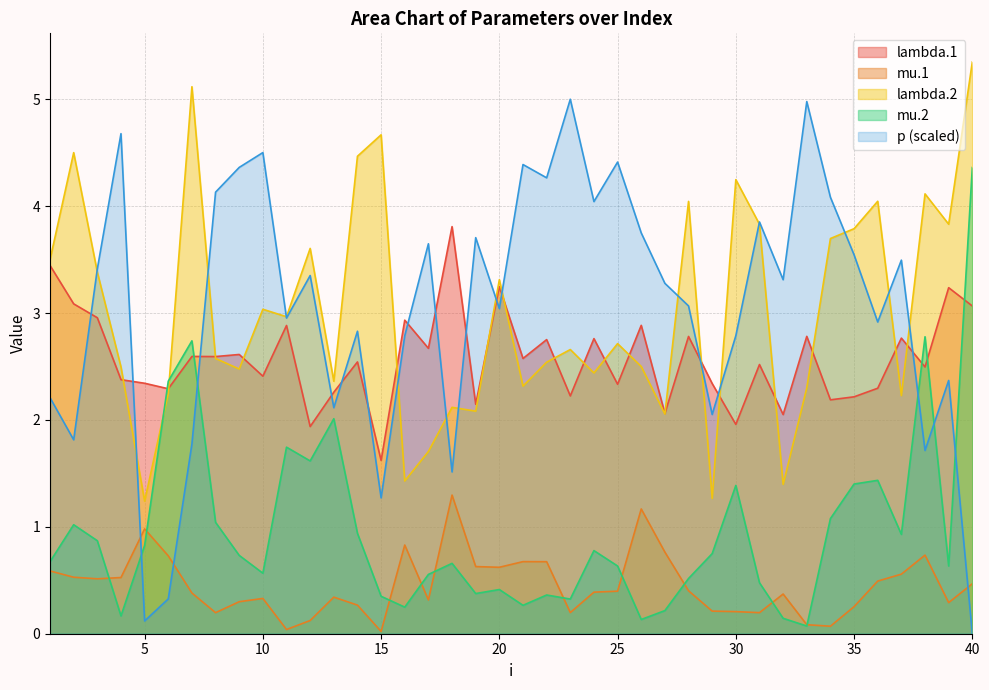

Which series has the widest spread of values?

p (scaled)